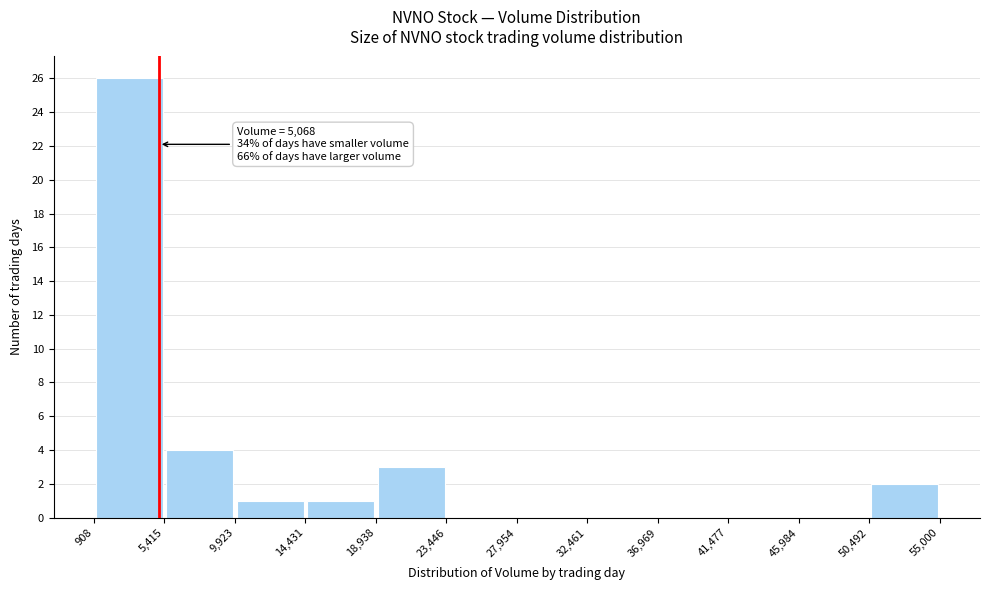

Which range on the x-axis has the tallest bar?

908 to 5,415